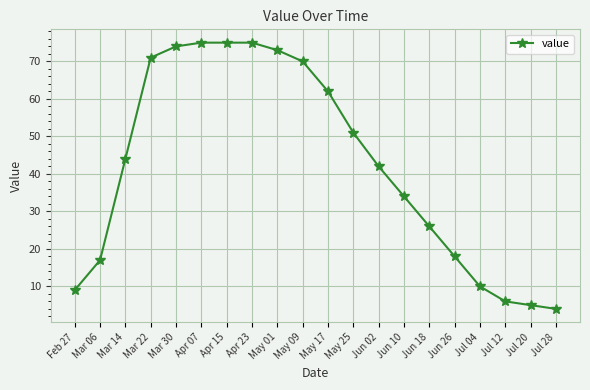

The chart shows a value of 99 at May 01. True or false?

False